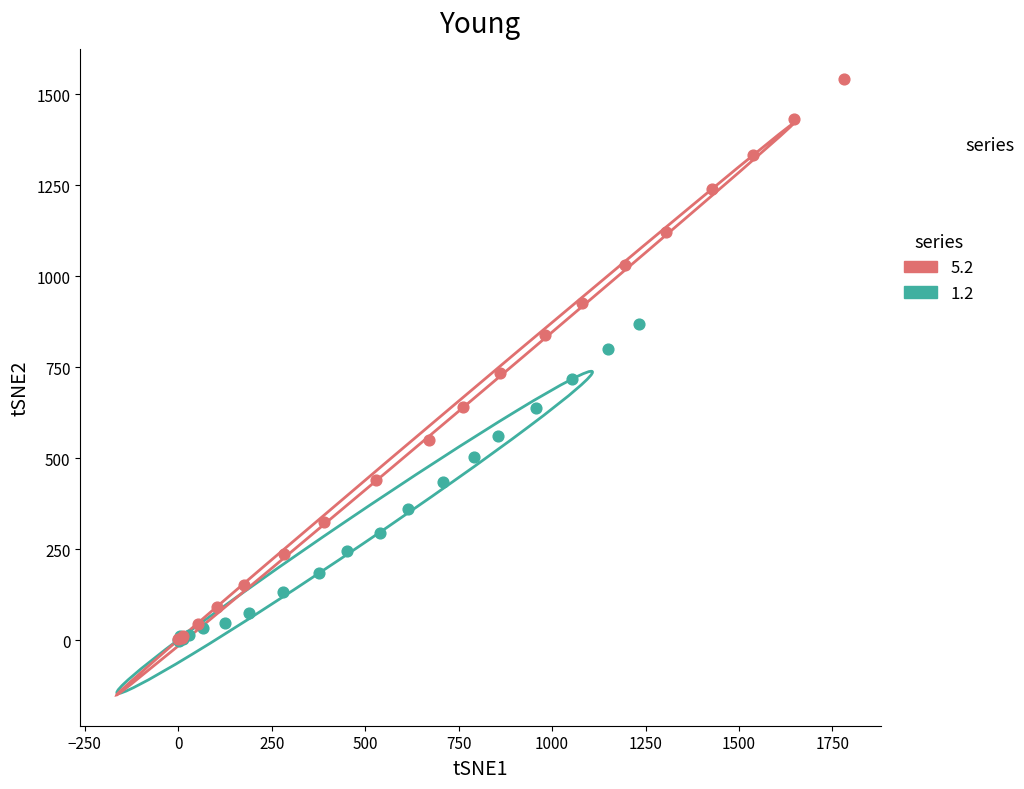

Which series has the widest spread of Y values?

5.2